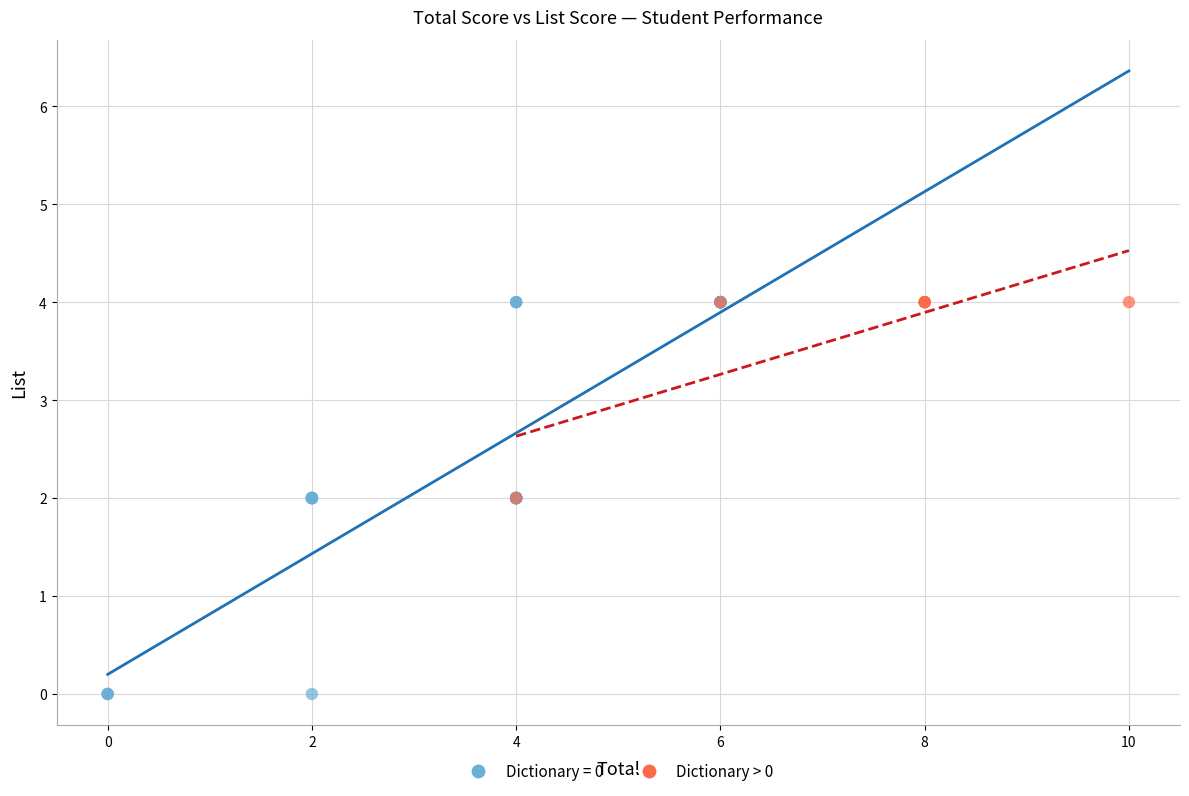

Which series has the widest spread of Y values?

Dictionary = 0